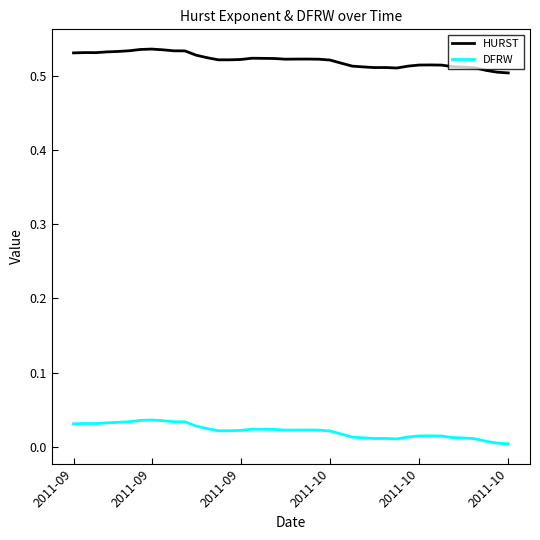

Which series has the largest total across all categories?

HURST